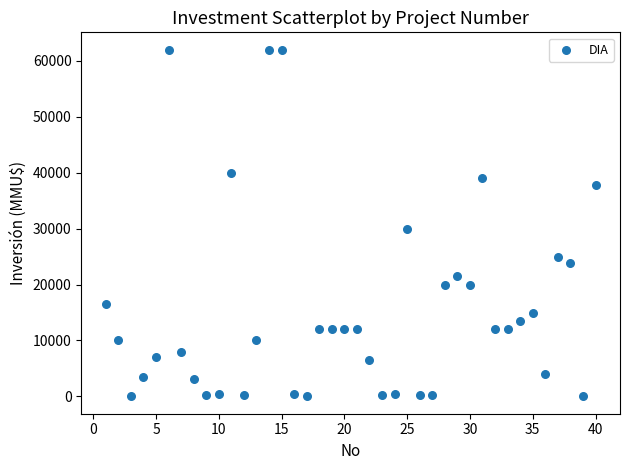

What is the range of X values (max minus min)?

39